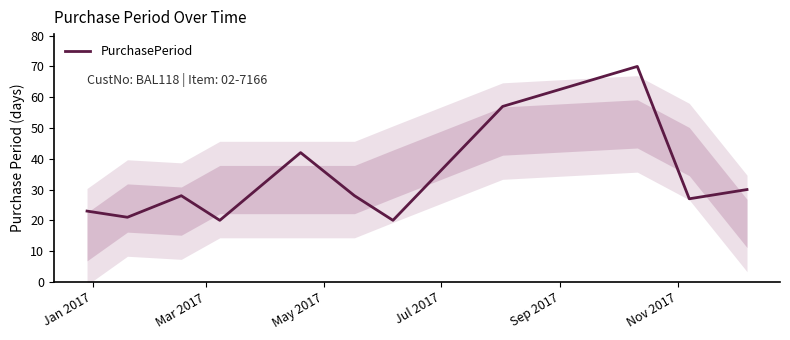

How many values exceed 28?

4